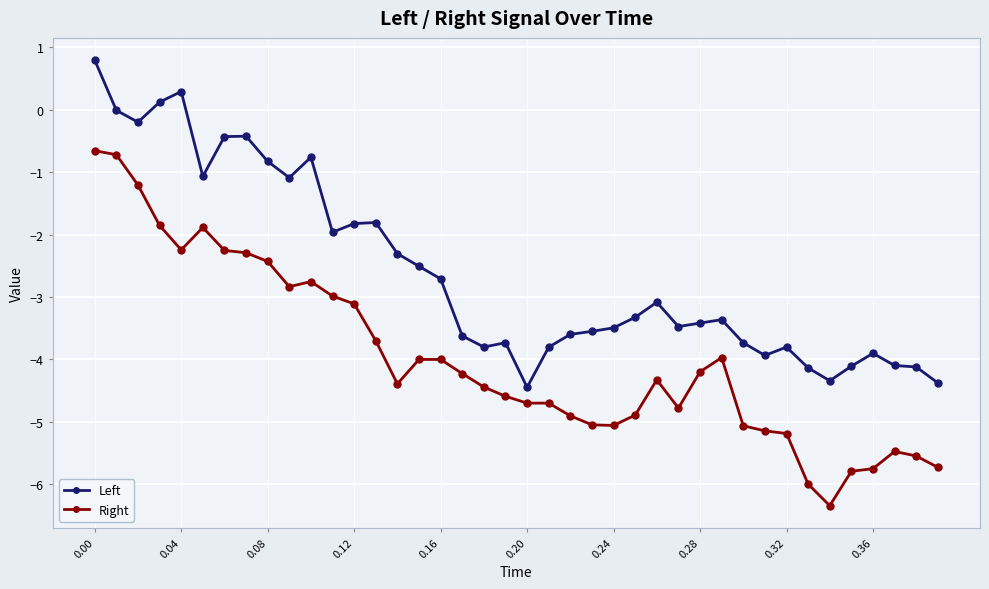

Which series has the widest spread of values?

Right